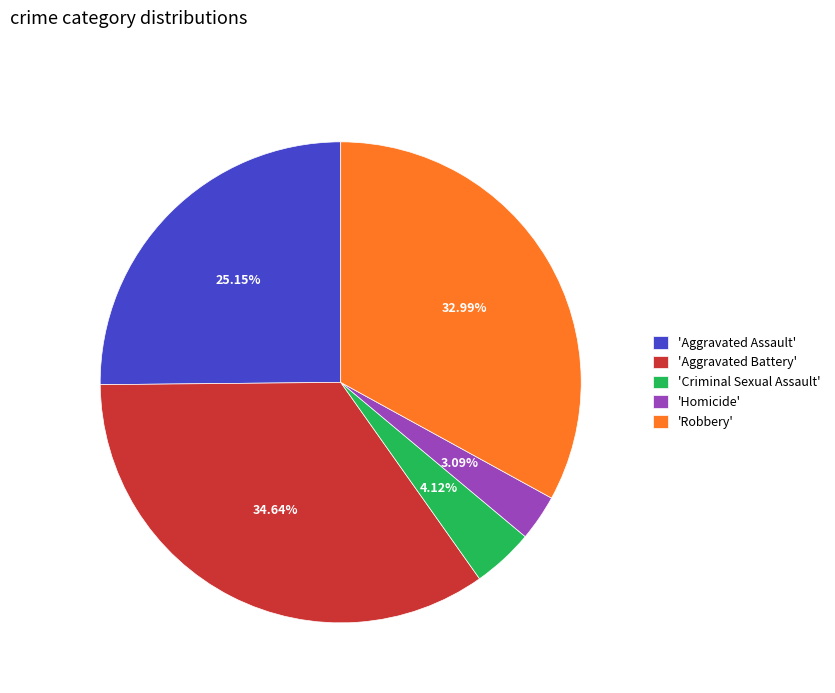

What is the ratio of the value at 'Criminal Sexual Assault' to the value at 'Homicide'?

1.3